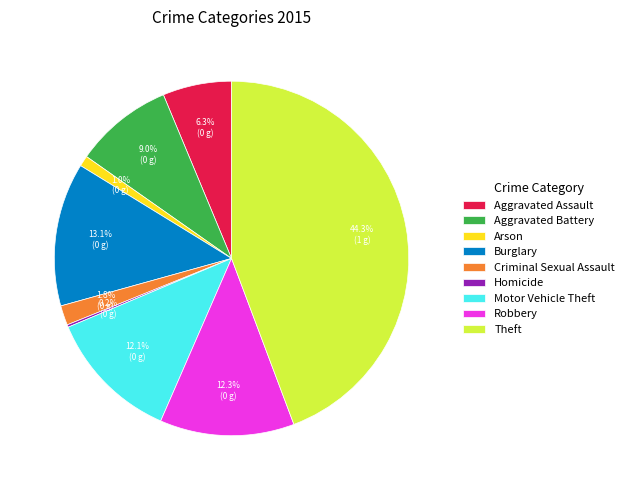

Combined, what portion of the pie is Aggravated Battery and Aggravated Assault?

15.3%